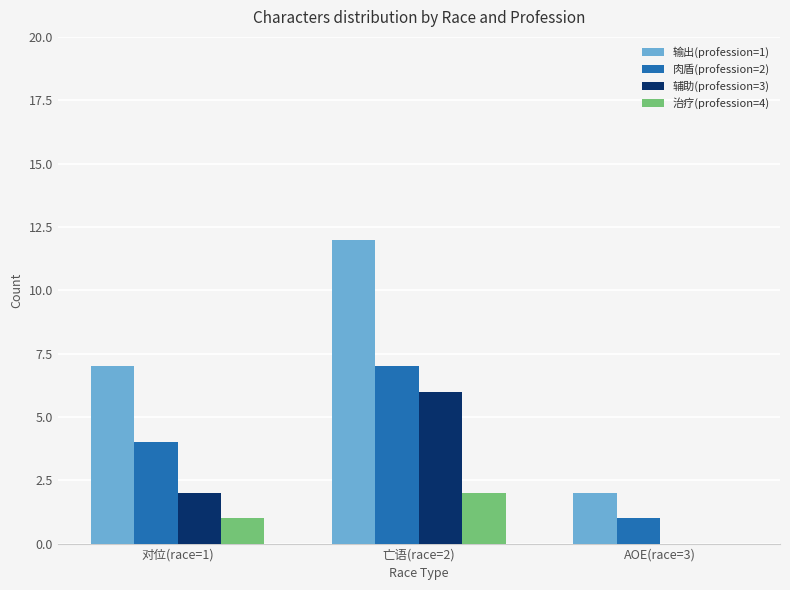

How many 肉盾(profession=2) values are between 1 and 7?

3